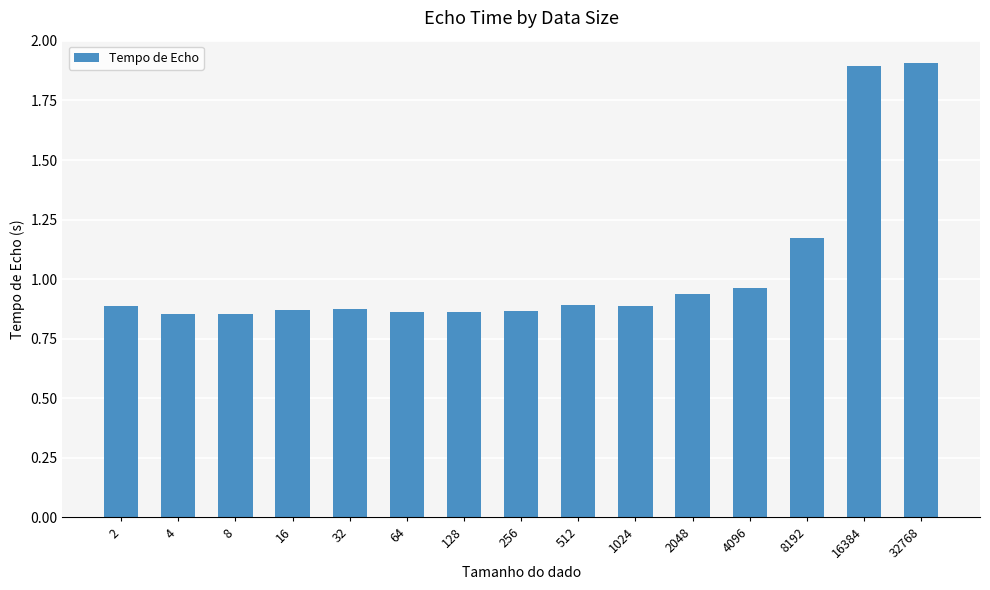

Is it true that the value at 2 is 0.2?

False